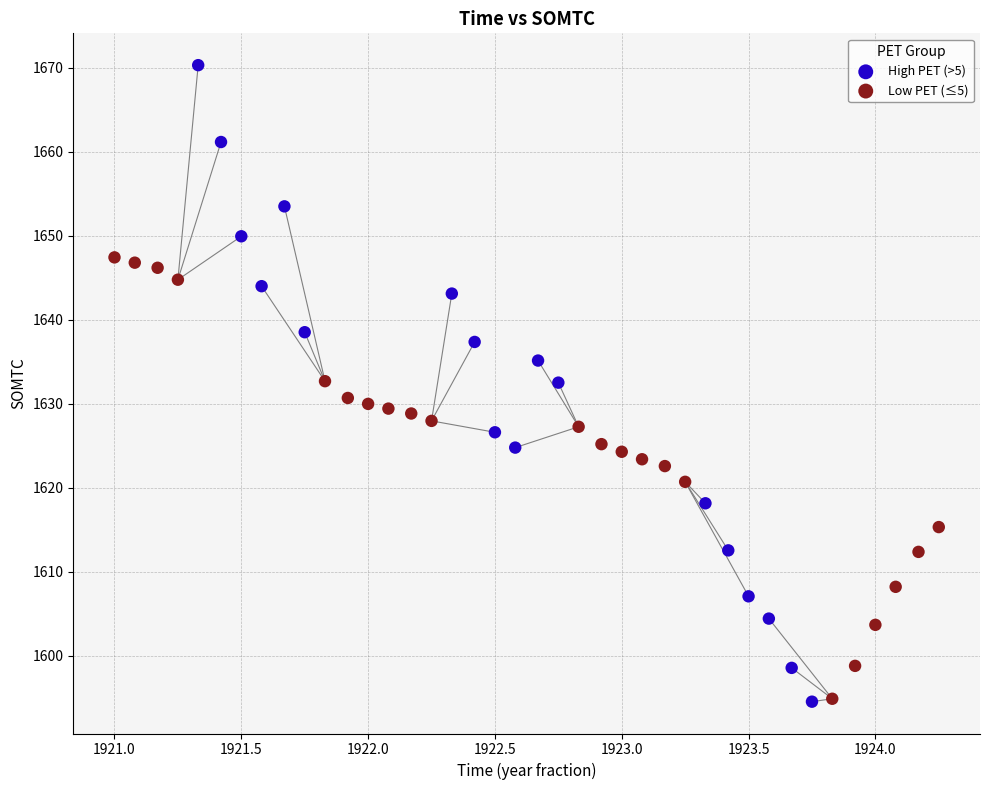

Which series contains the highest Y value?

High PET (>5)